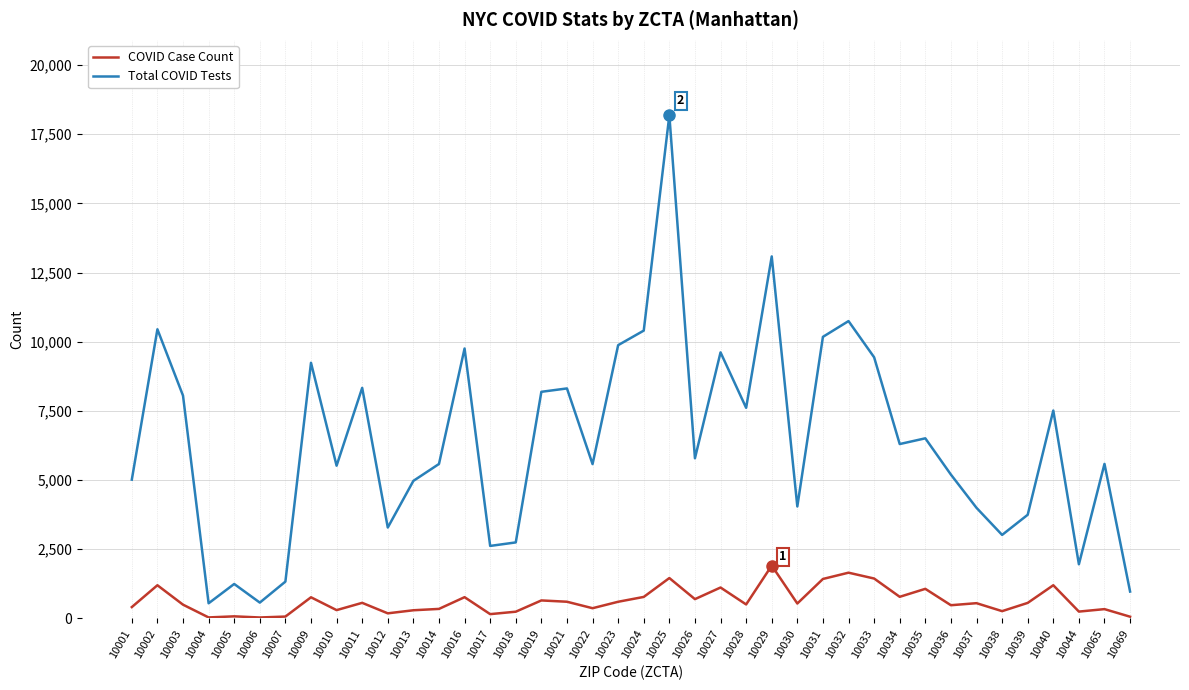

Which series has the widest spread of values?

Total COVID Tests